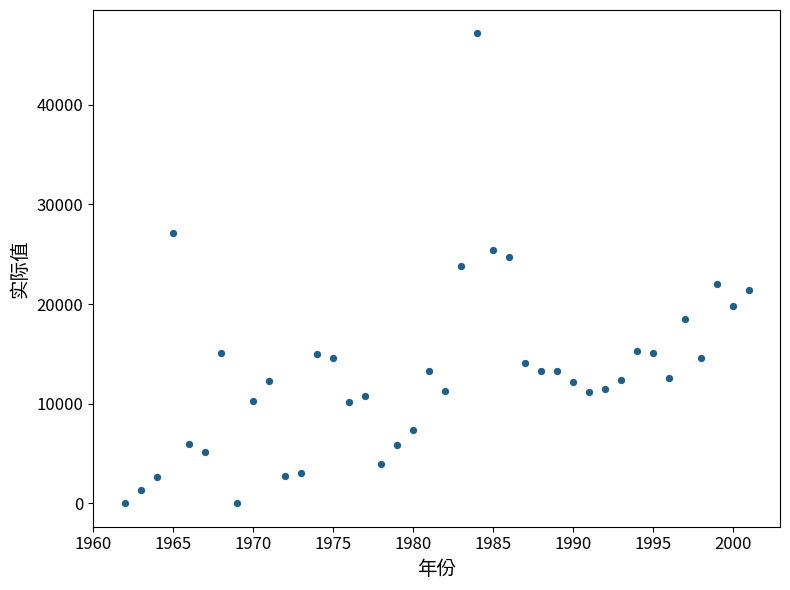

What is the range of Y values (max minus min)?

47160